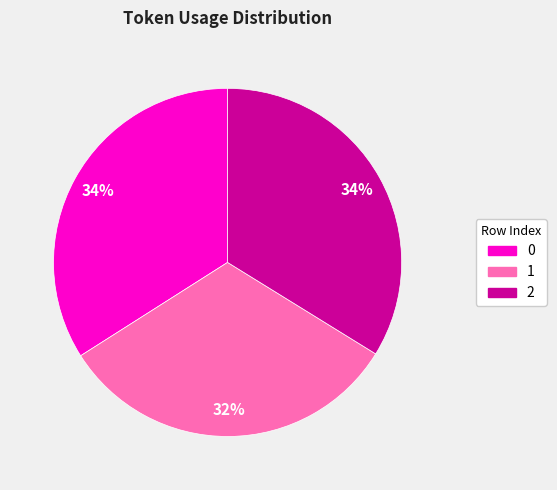

To the nearest percent, what percentage of the pie is 0?

34%